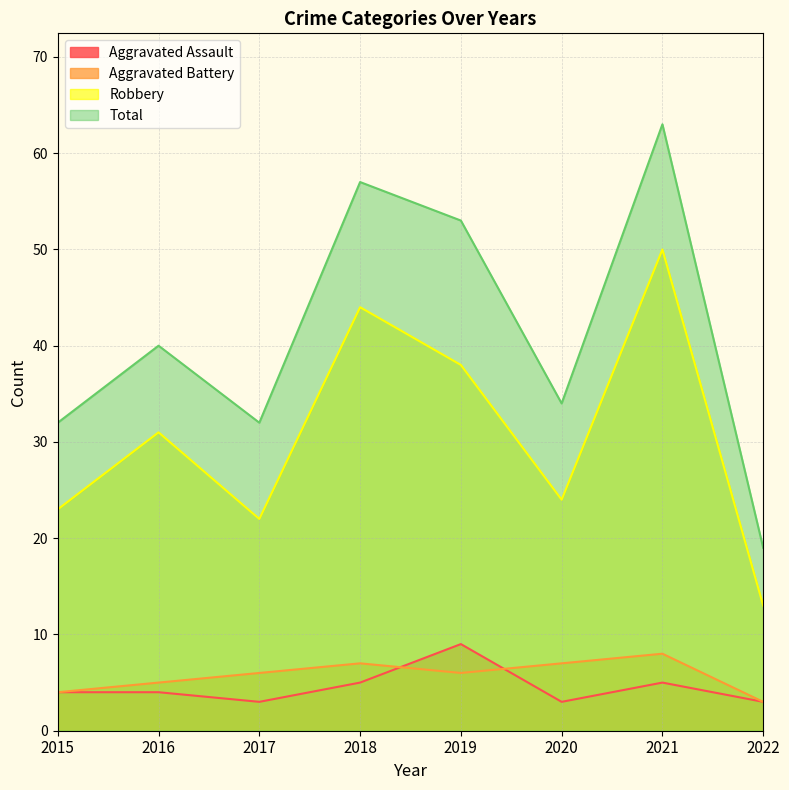

Which series changed the most between 2015 and 2016?

Robbery